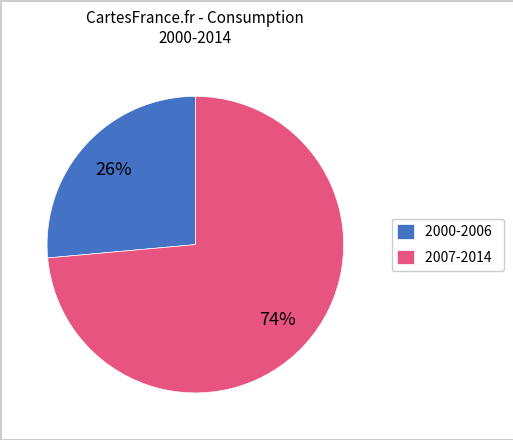

Rank the categories by value from highest to lowest.

2007-2014, 2000-2006